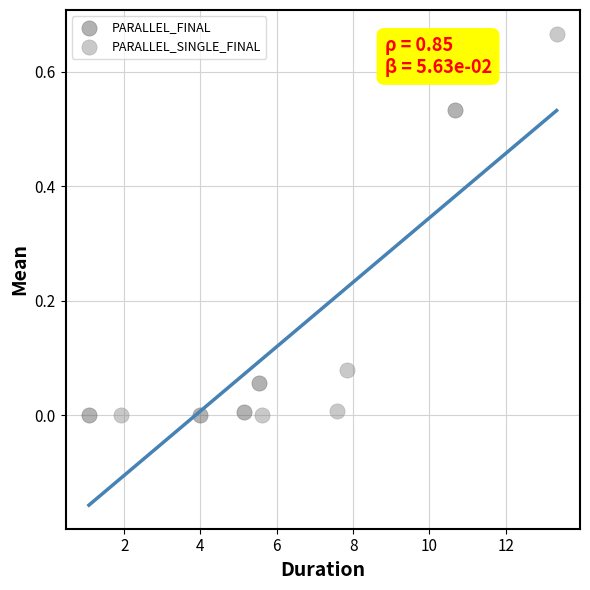

Which series has the largest Y range (max minus min)?

PARALLEL_SINGLE_FINAL